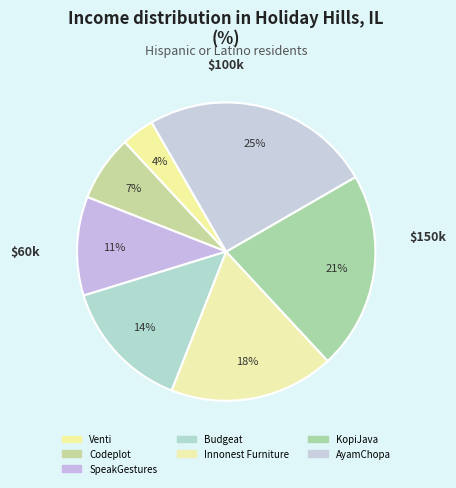

Which slice is the smallest?

Venti